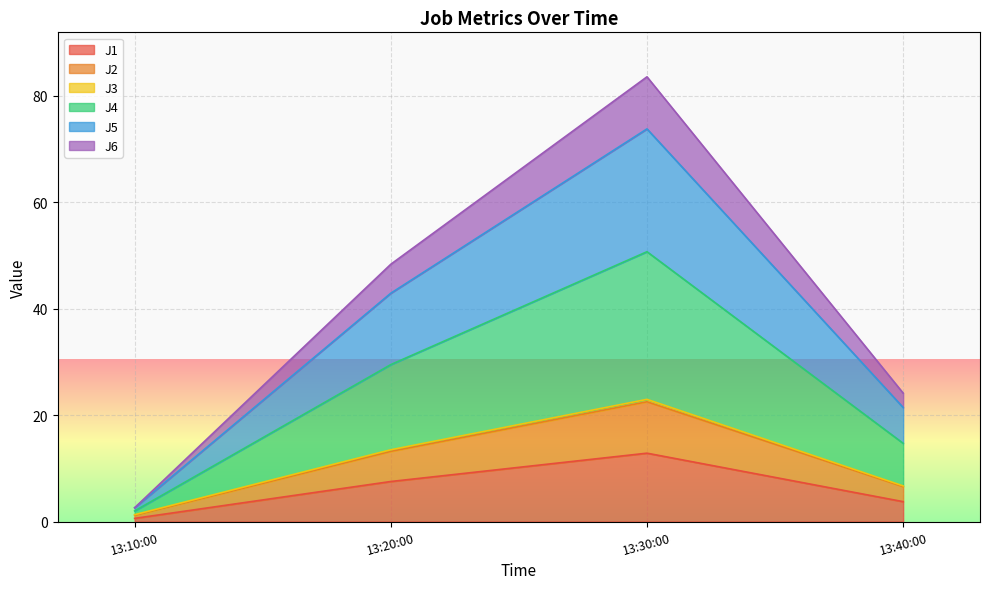

Which category has the lowest value in the J1 series?

13:10:00